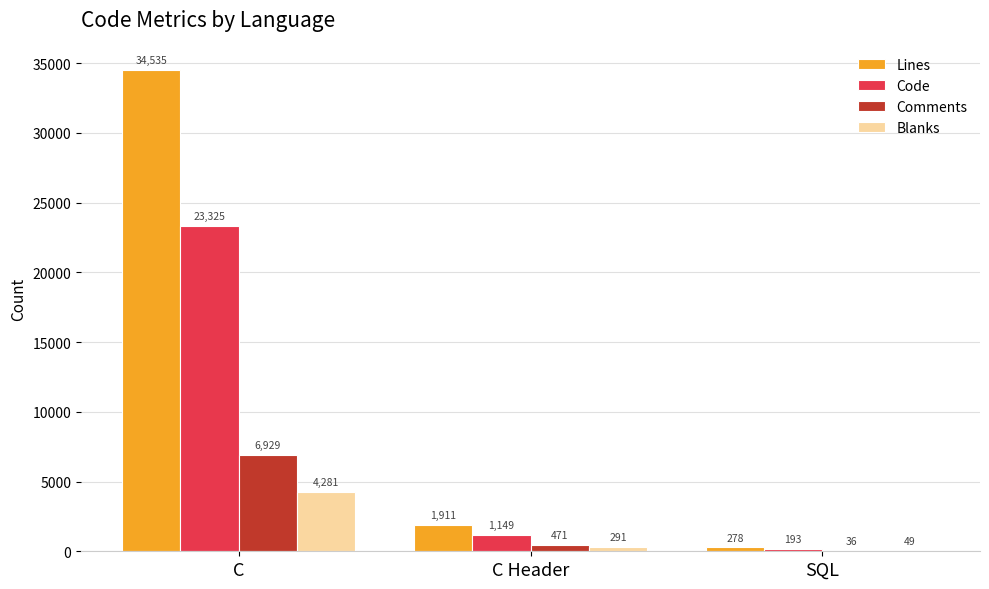

At which category is the sum across all series the highest?

C